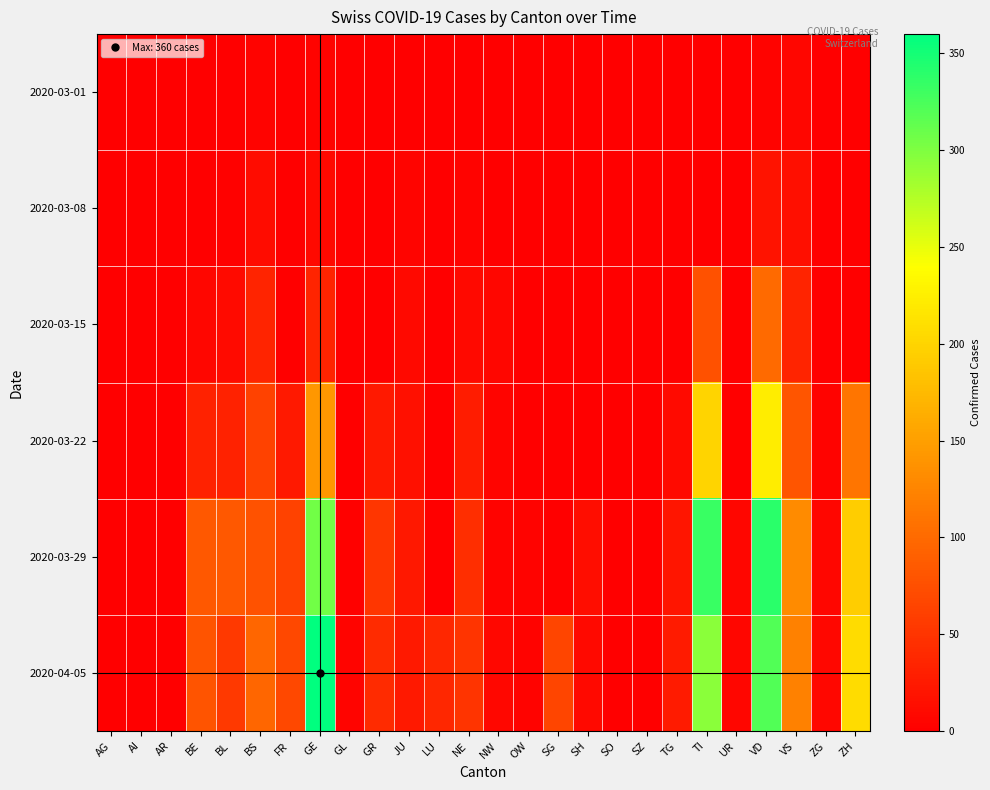

At which category is the sum across all series the highest?

VD